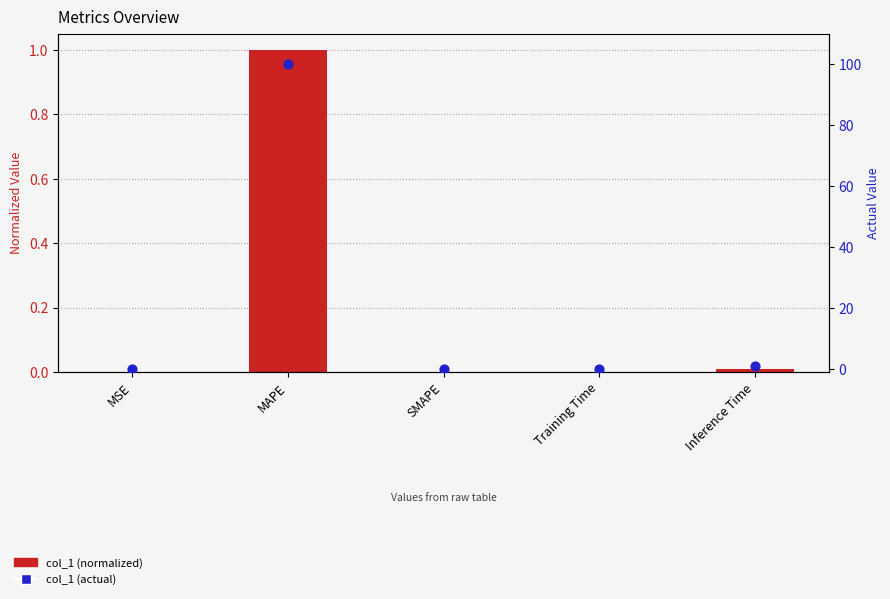

At which category is the sum across all series the highest?

MAPE